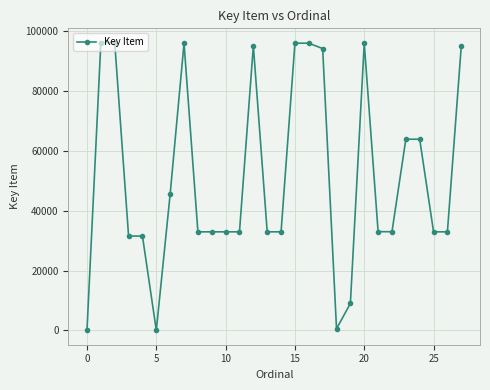

True or false: the data has more than 1 interior local peaks.

True